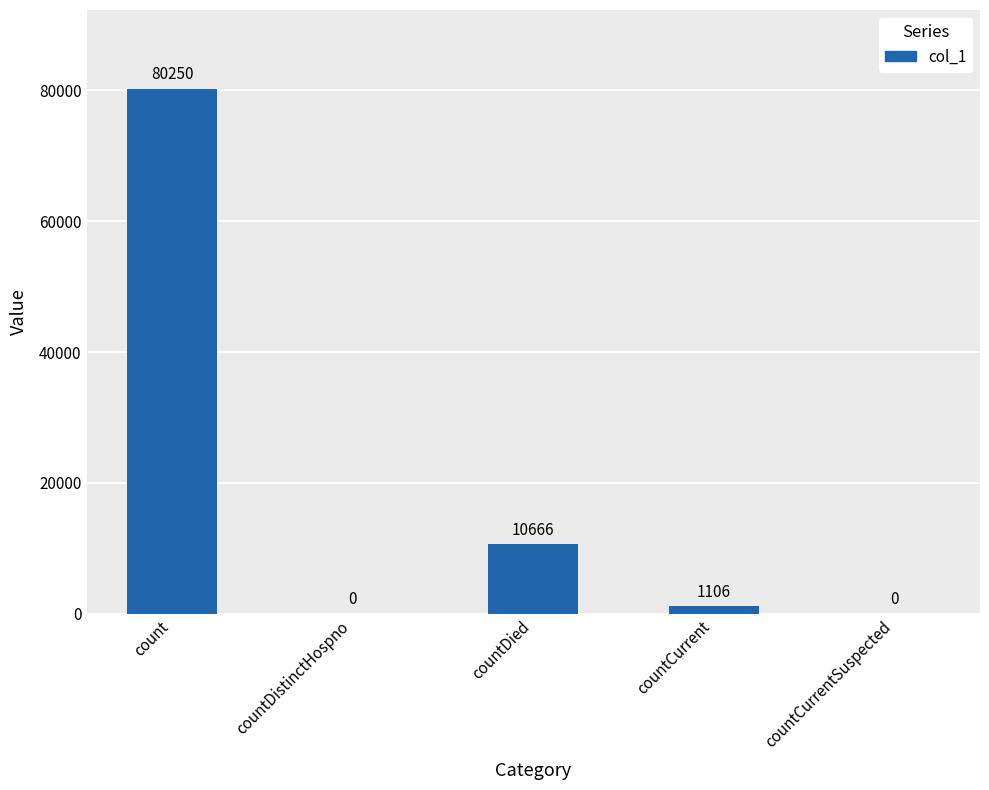

What is the sum of all values?

92022